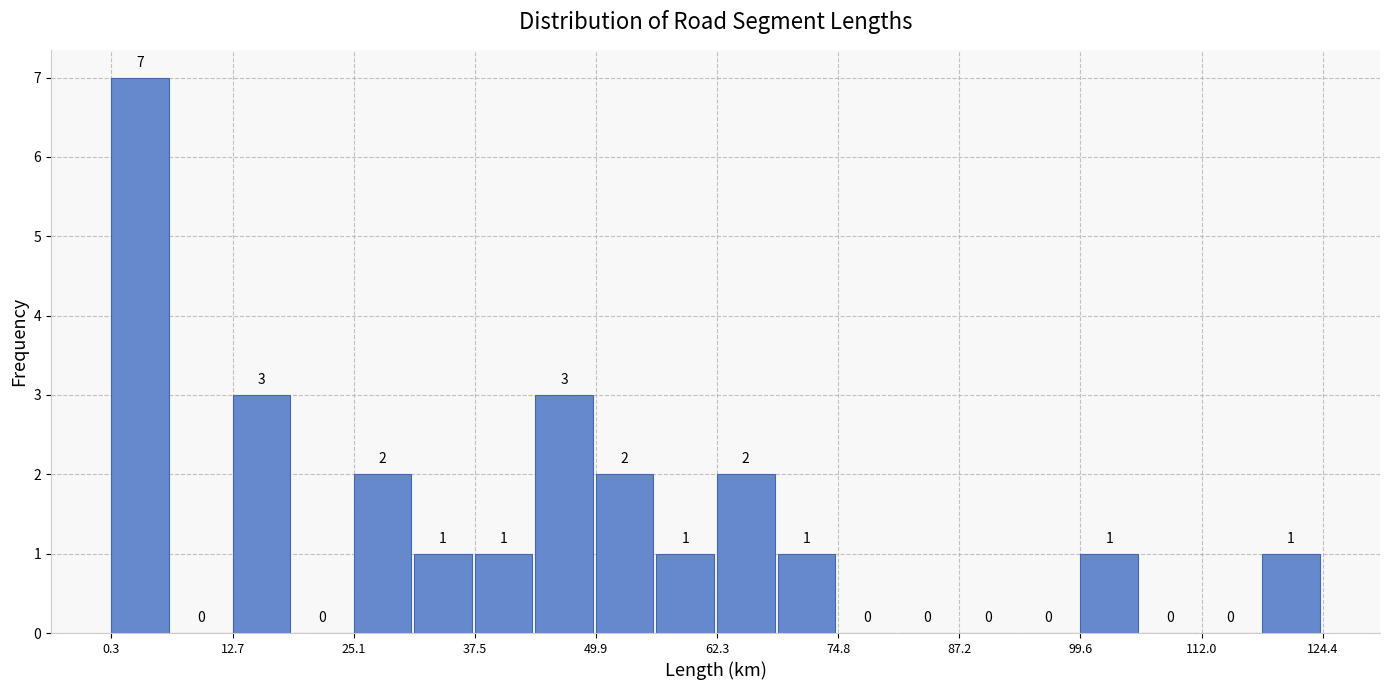

Read against the x-axis, roughly where is the centre of the tallest bar?

4